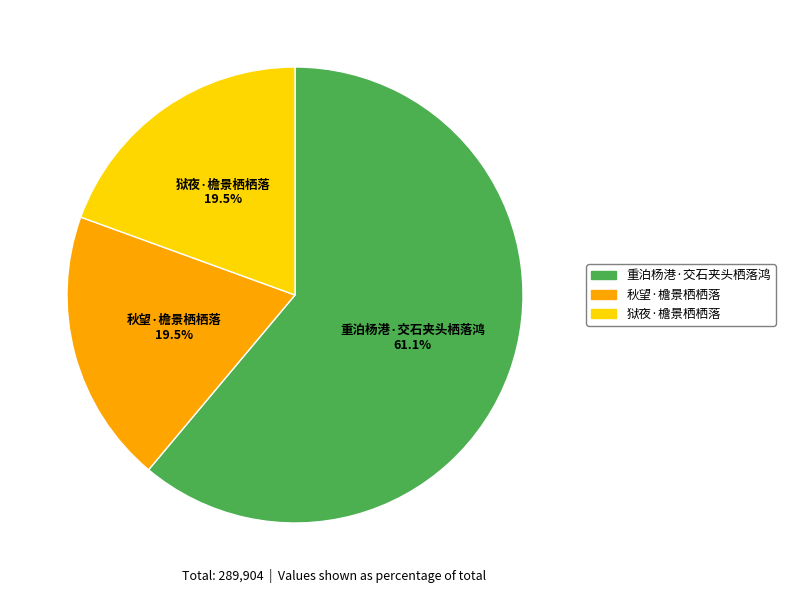

Is there any slice that represents more than half of the pie?

Yes